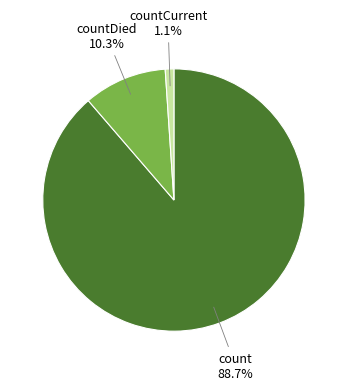

How many slices are in this pie chart?

3